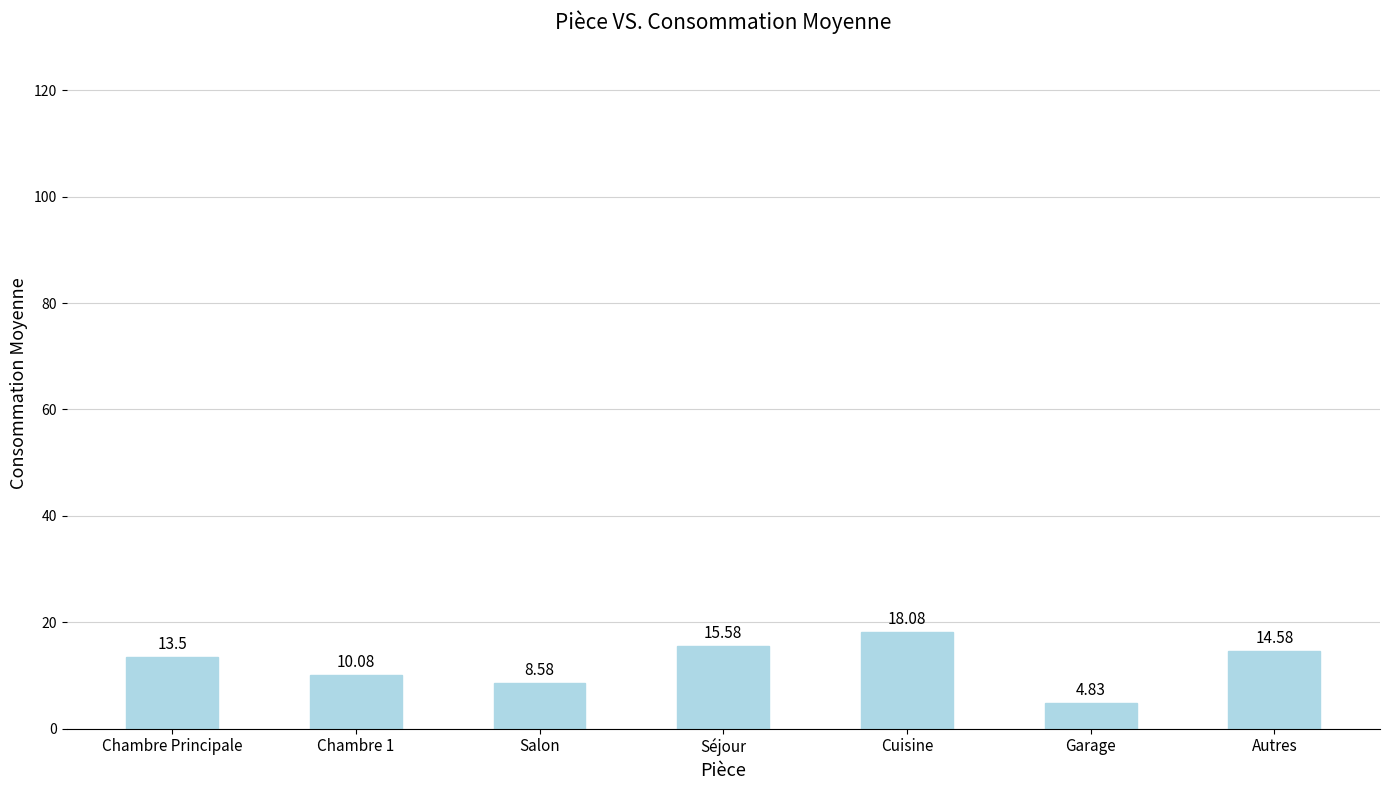

Count the number of categories in the chart.

7